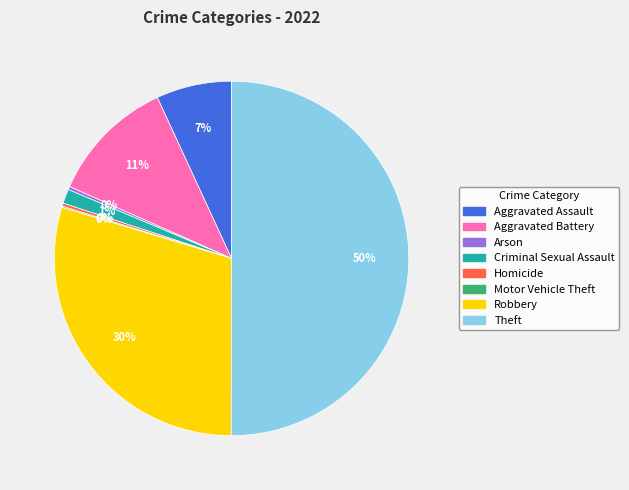

Which slice represents more than half of the pie?

Theft